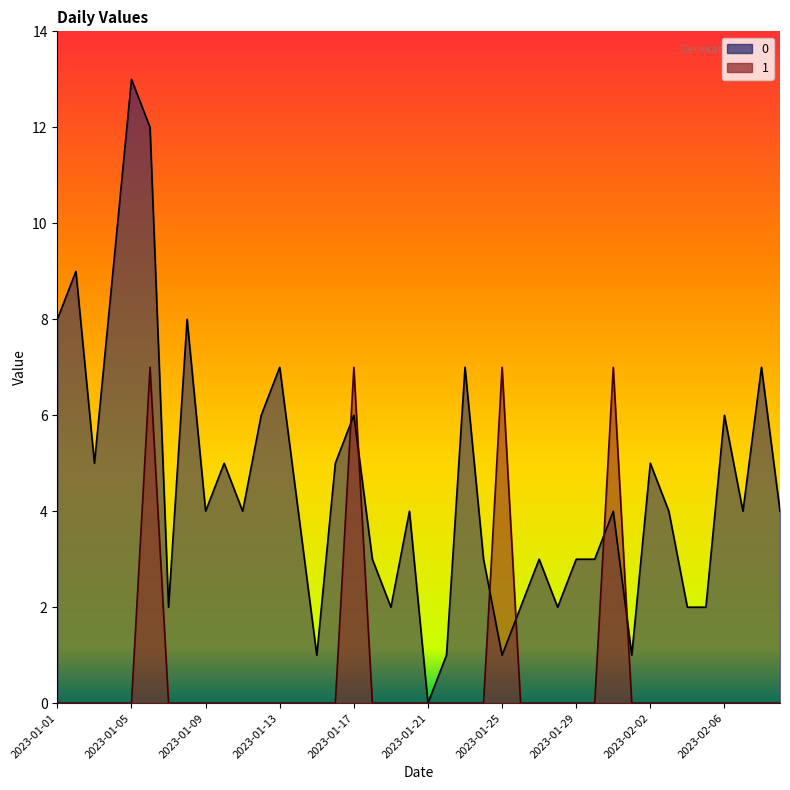

How many values in the 1 series exceed 0?

4